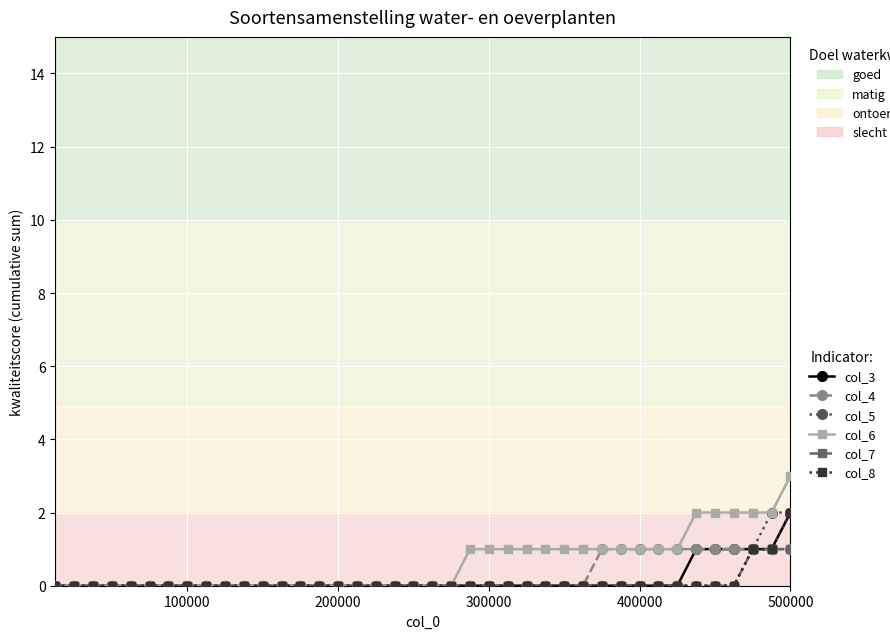

What is the maximum value shown in the chart?

3